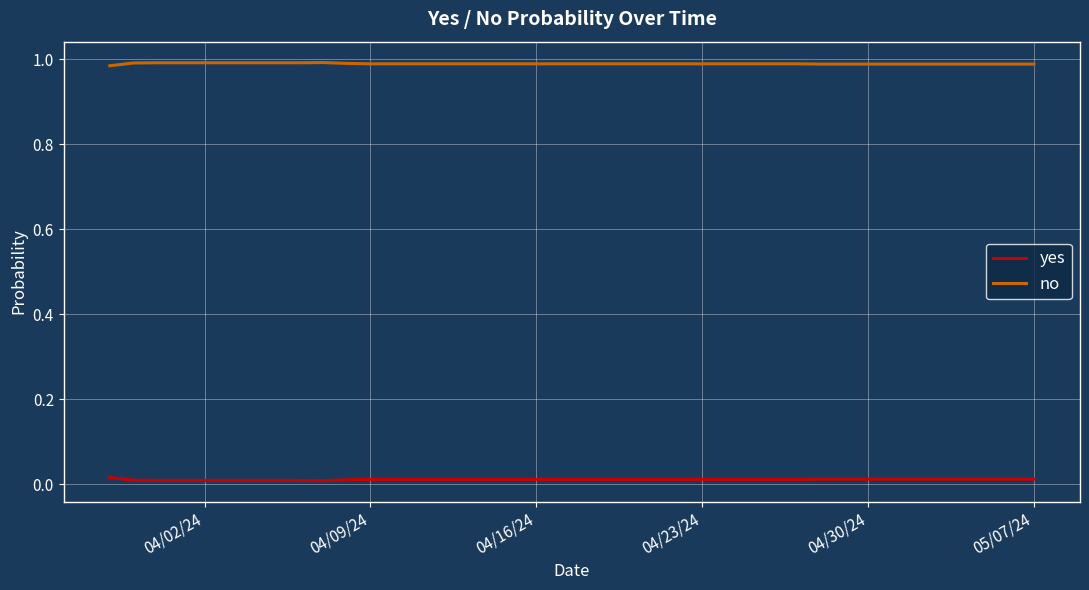

Rank the series by their maximum value, from highest to lowest.

no, yes